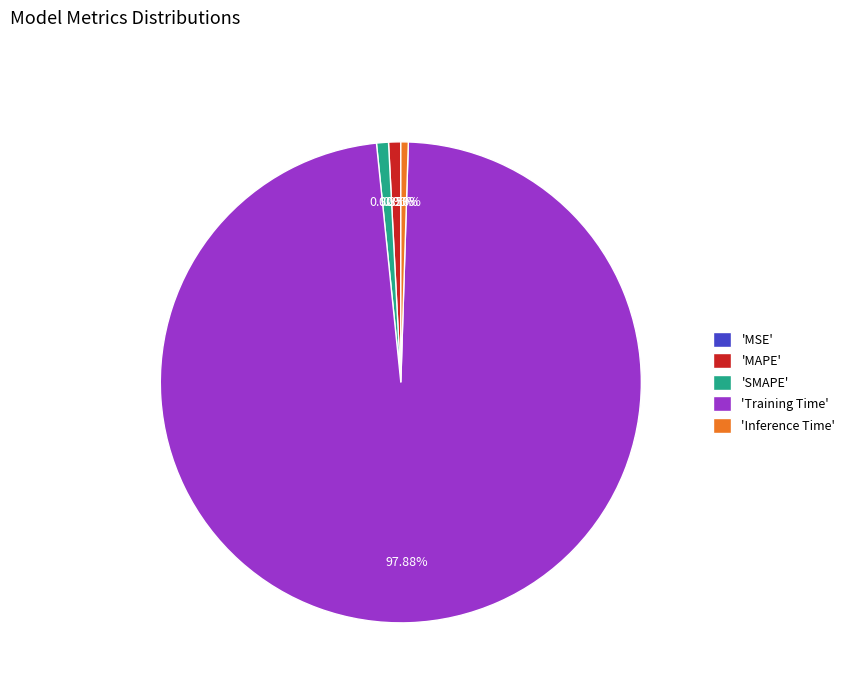

Is there any slice that represents more than half of the pie?

Yes